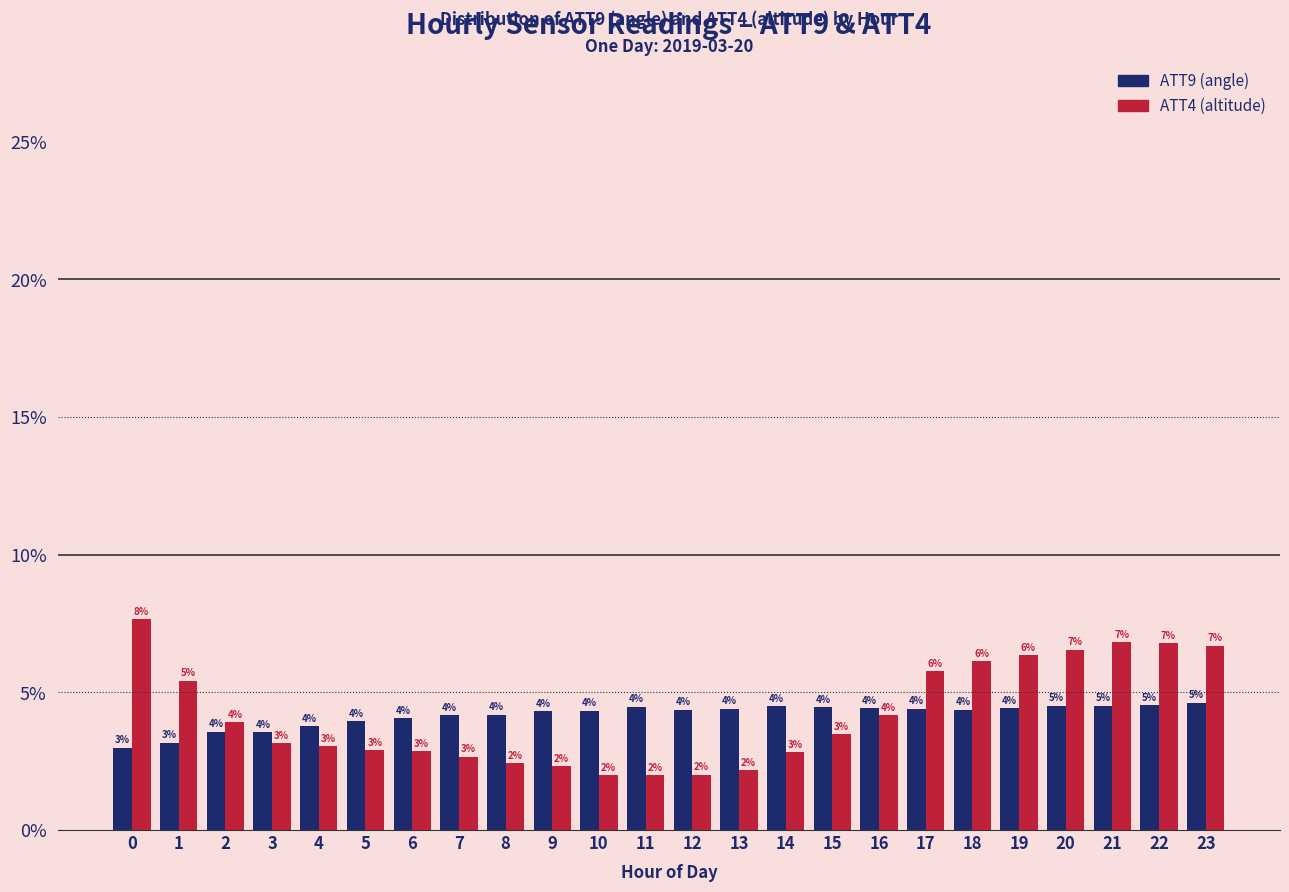

Are the bars horizontal?

No